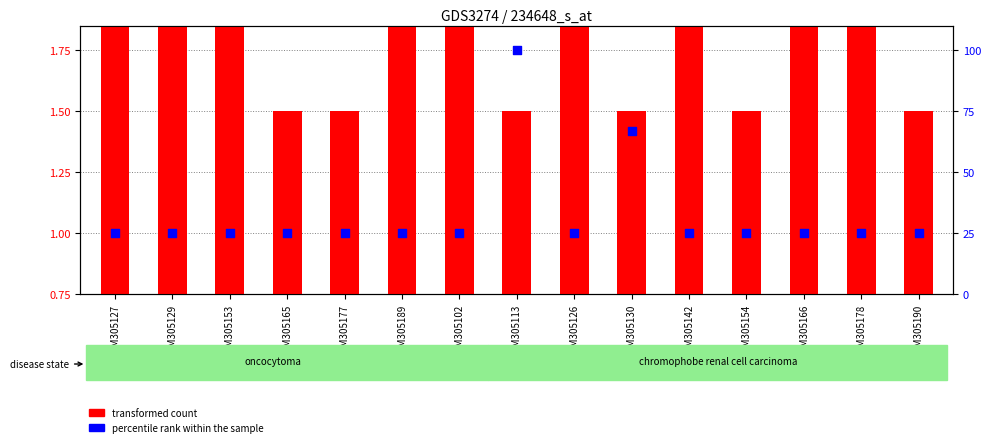

Which series reaches the maximum Y coordinate?

percentile rank within the sample